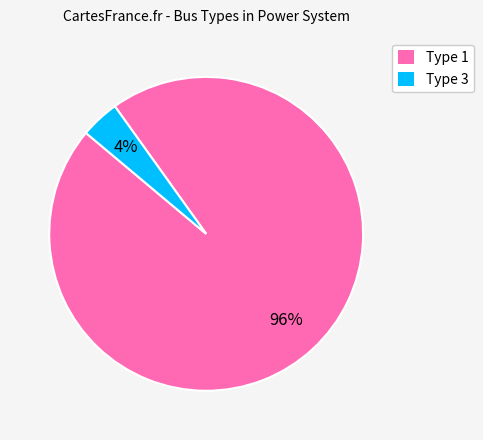

To the nearest percent, what is the average slice percentage?

50%